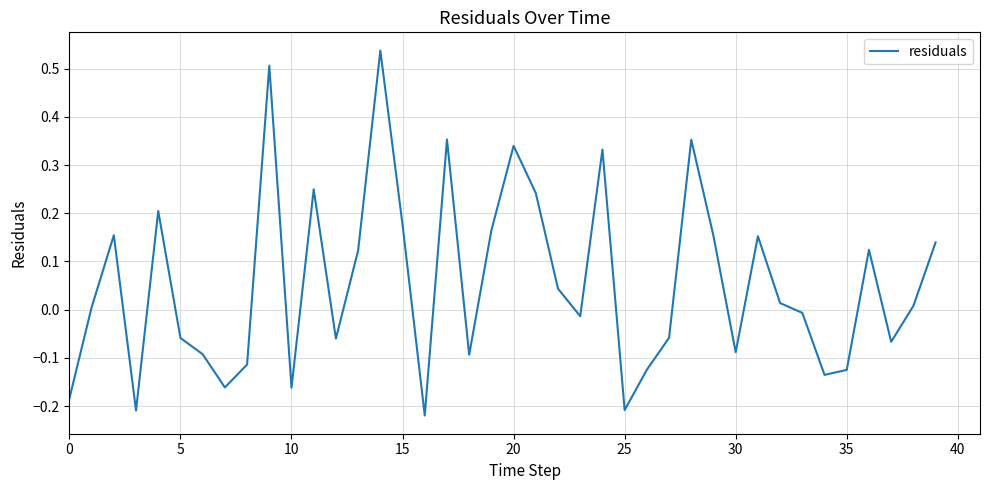

Does the chart display data point markers on the line(s)?

No